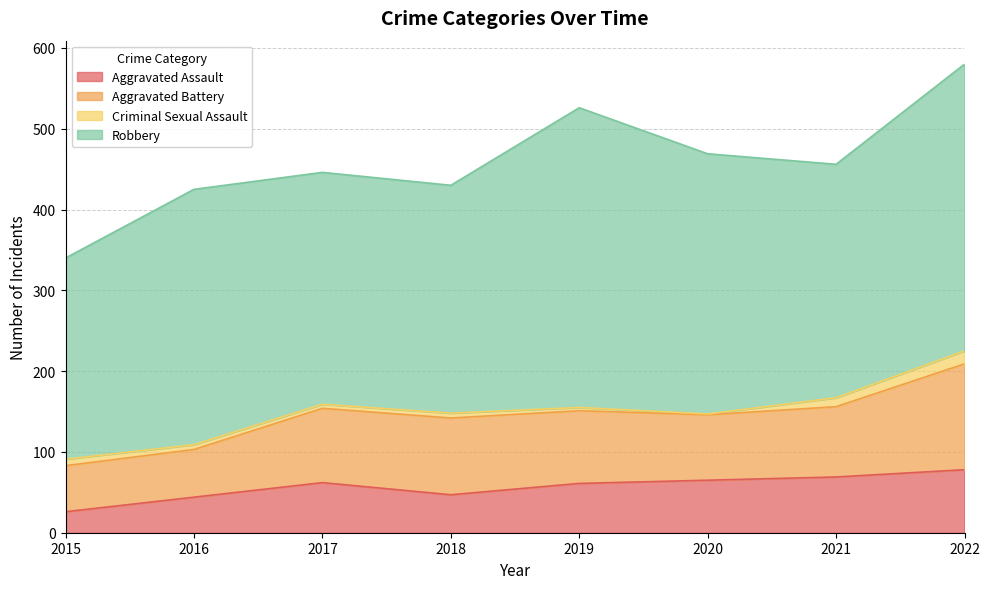

True or false: Criminal Sexual Assault and Aggravated Battery cross at least once.

False